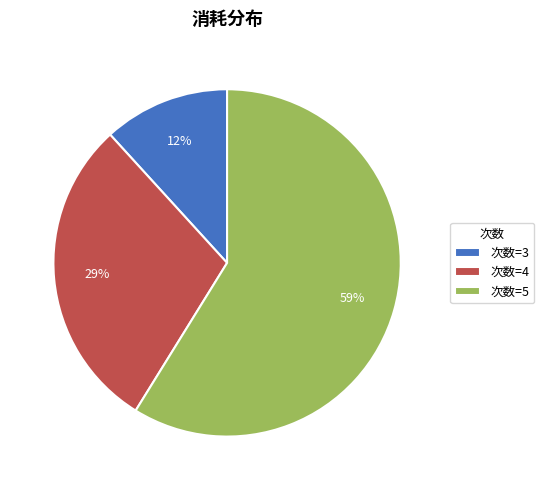

To the nearest percent, what portion does 次数=4 represent?

29%